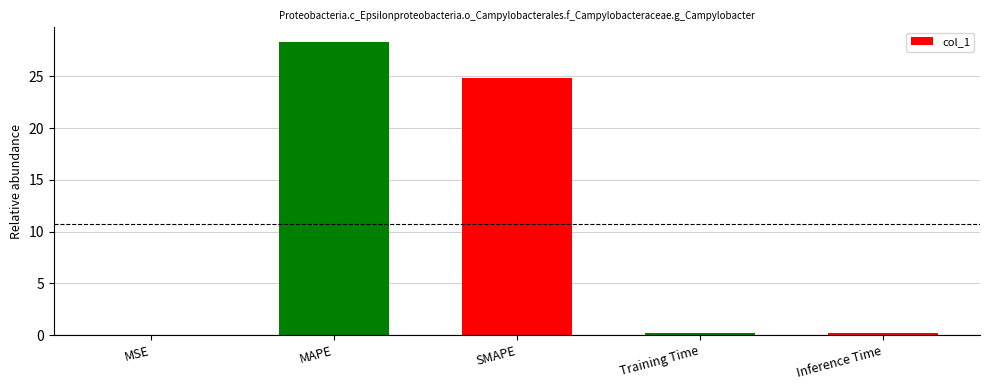

At which label is the value closest to 14?

SMAPE